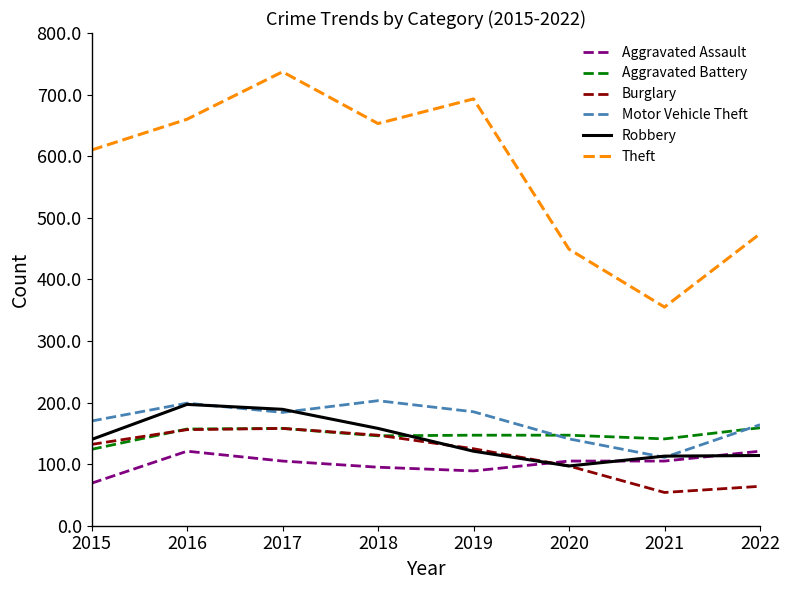

How many lines are shown in the chart?

6